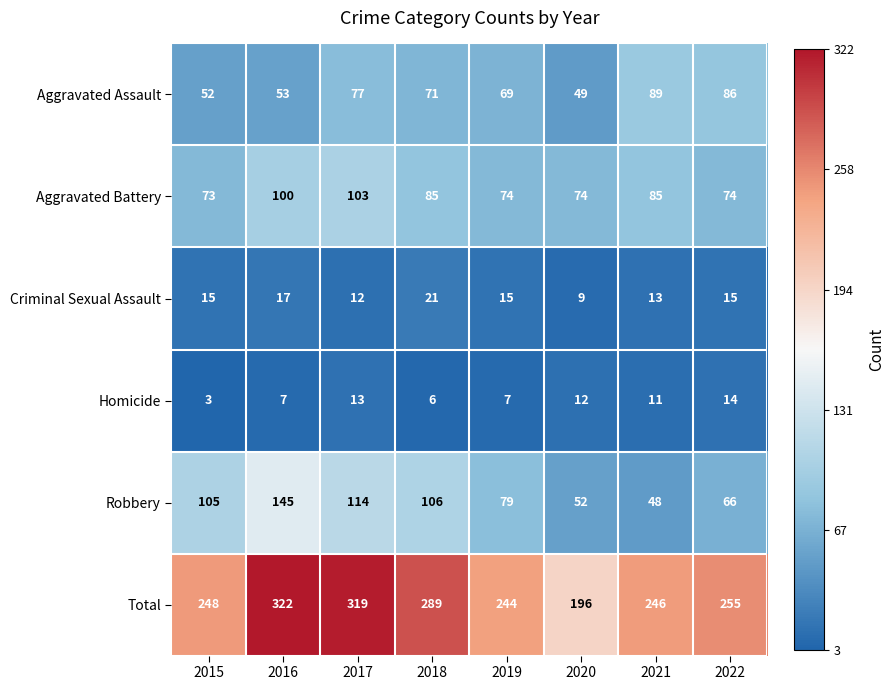

How many values in the Robbery series are below 105?

4